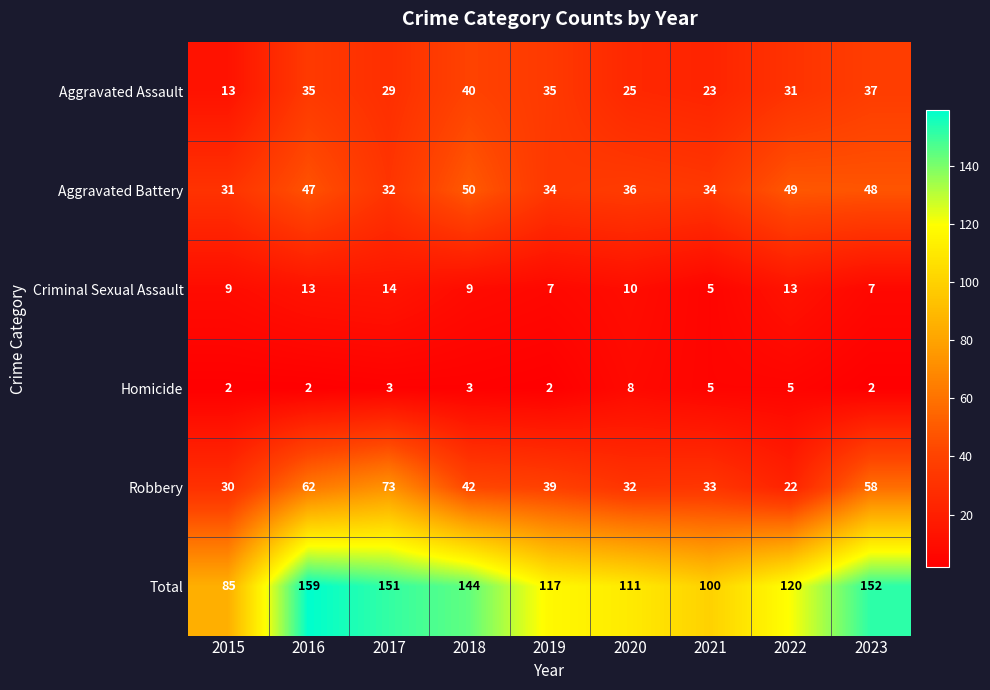

What is the lowest value of the Aggravated Battery series?

31